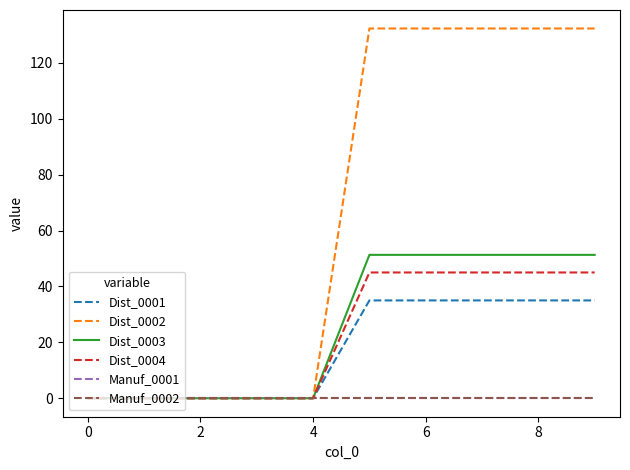

Is this an area chart (filled region under the line)?

No